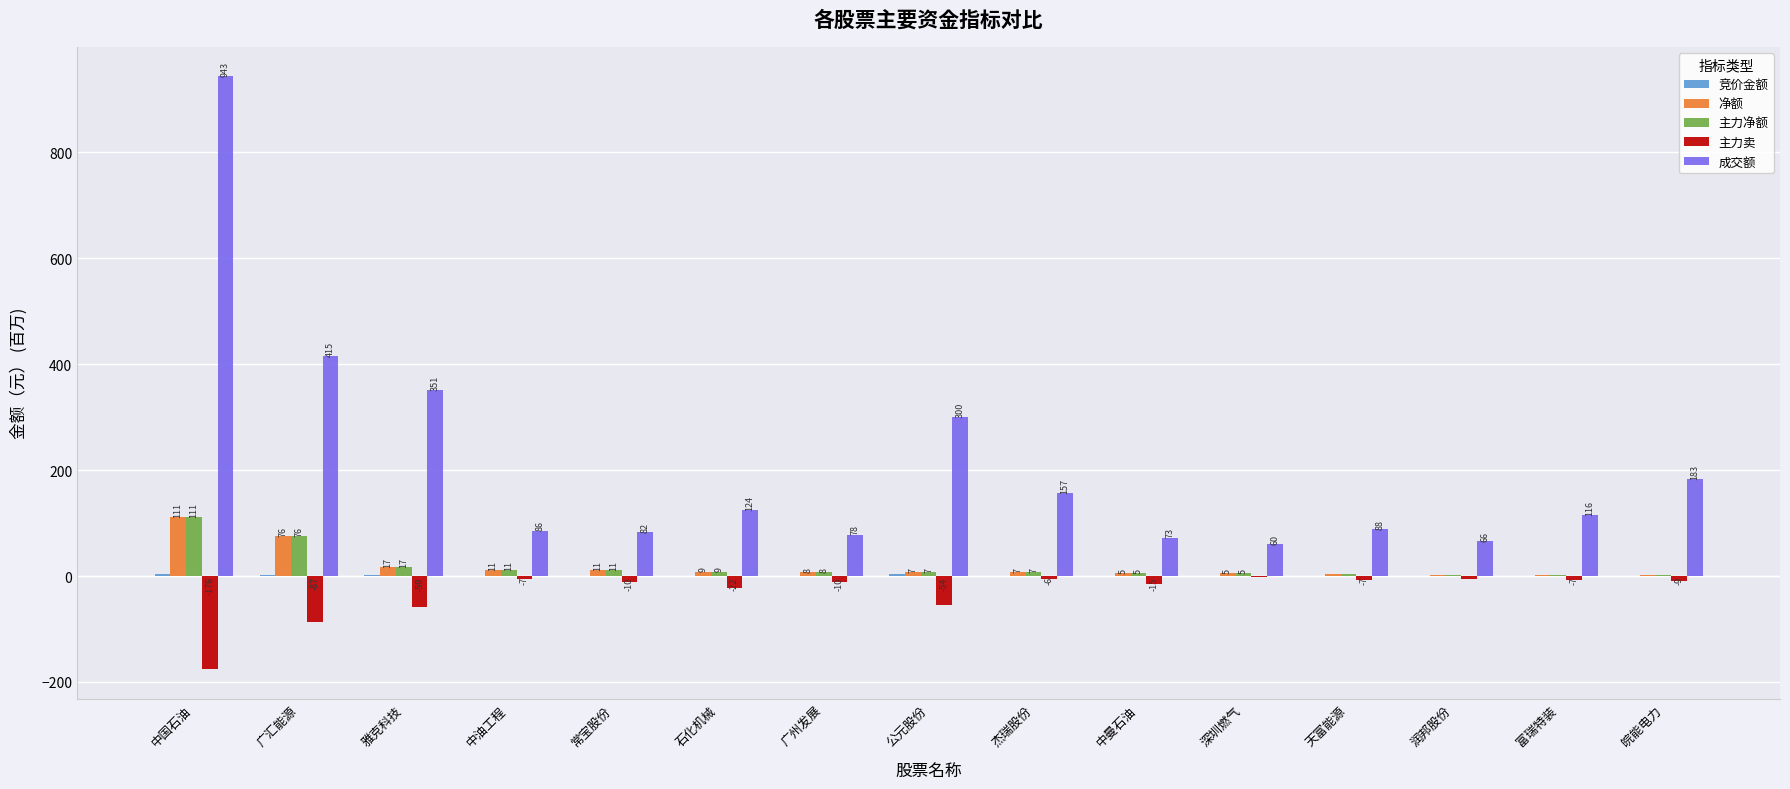

What is the sum of the 主力净额 values at 常宝股份 and 富瑞特装?

13.0